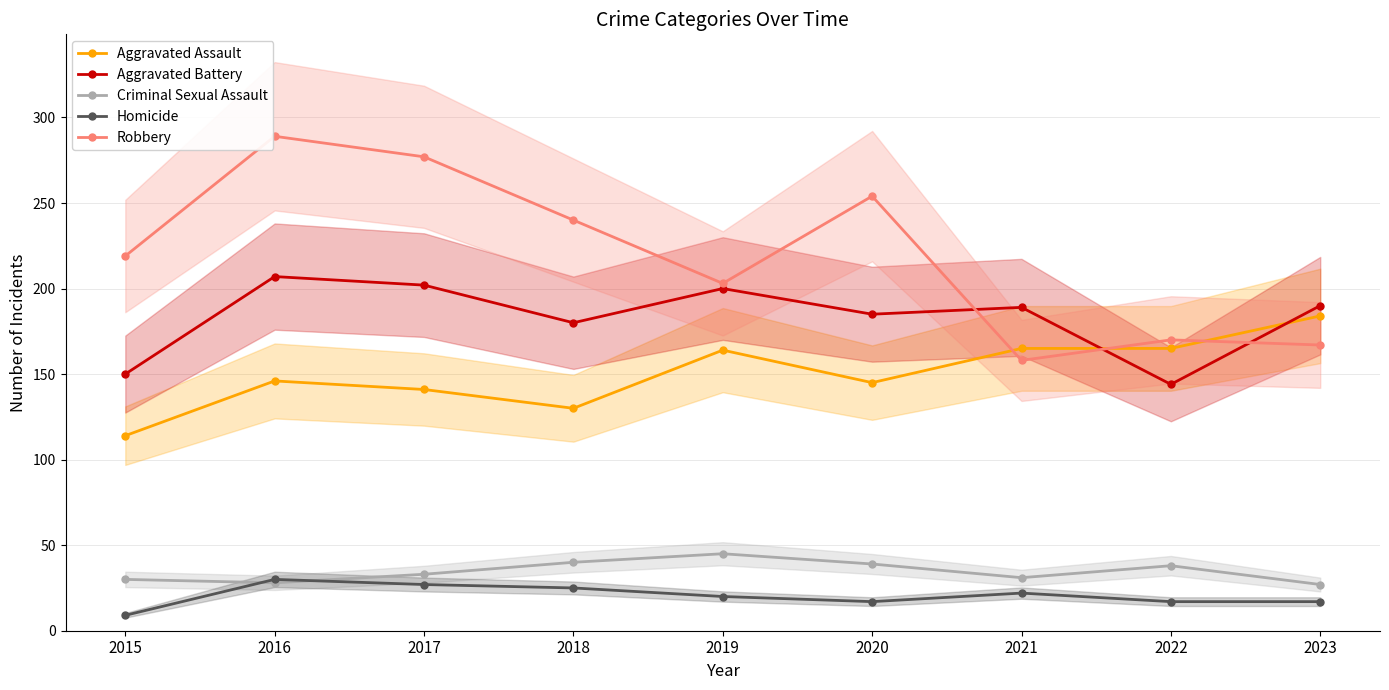

How many lines are shown in the chart?

5